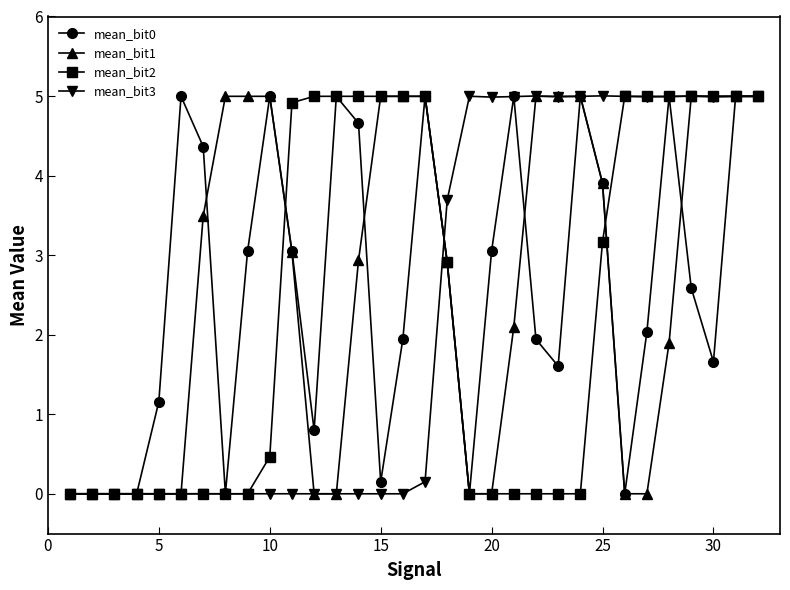

What is the value of the mean_bit1 point at the 8th from the left?

5.0